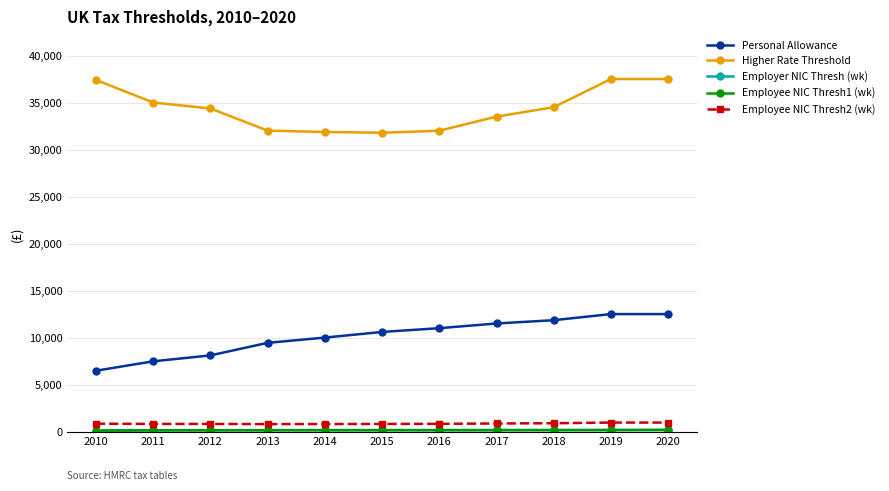

What is the greatest value displayed?

37501